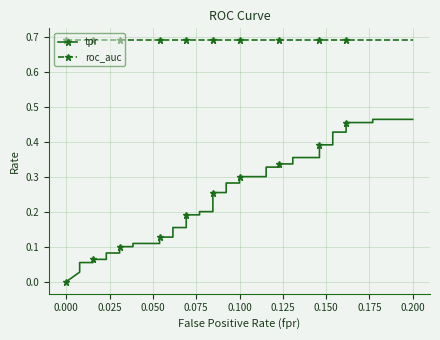

True or false: roc_auc has more than 2 points higher than both neighbors.

False